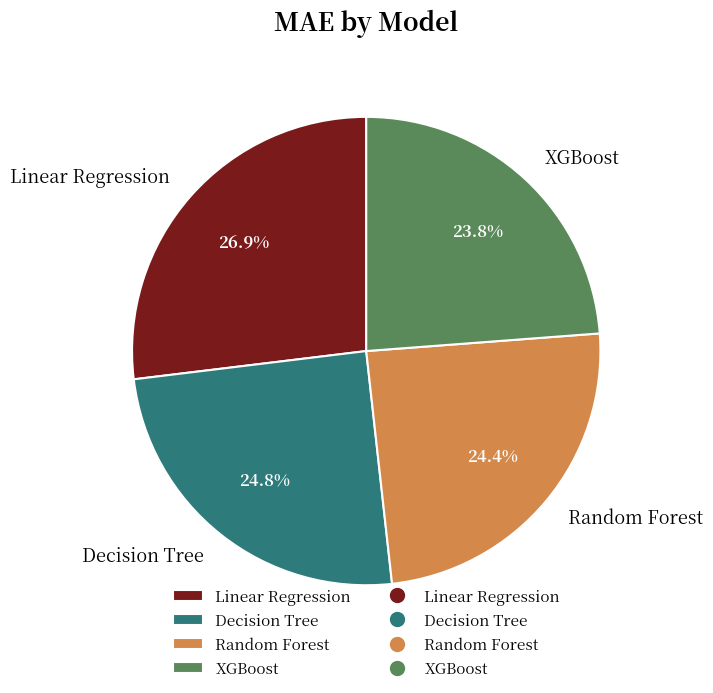

To the nearest percent, what percentage of the pie is XGBoost?

24%